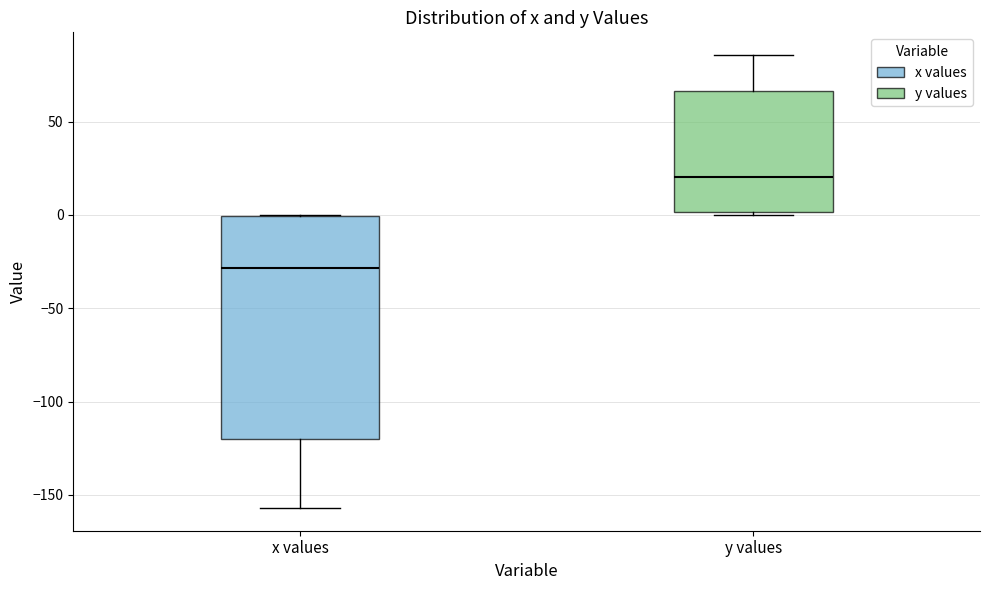

Which box has the lowest median line?

x values